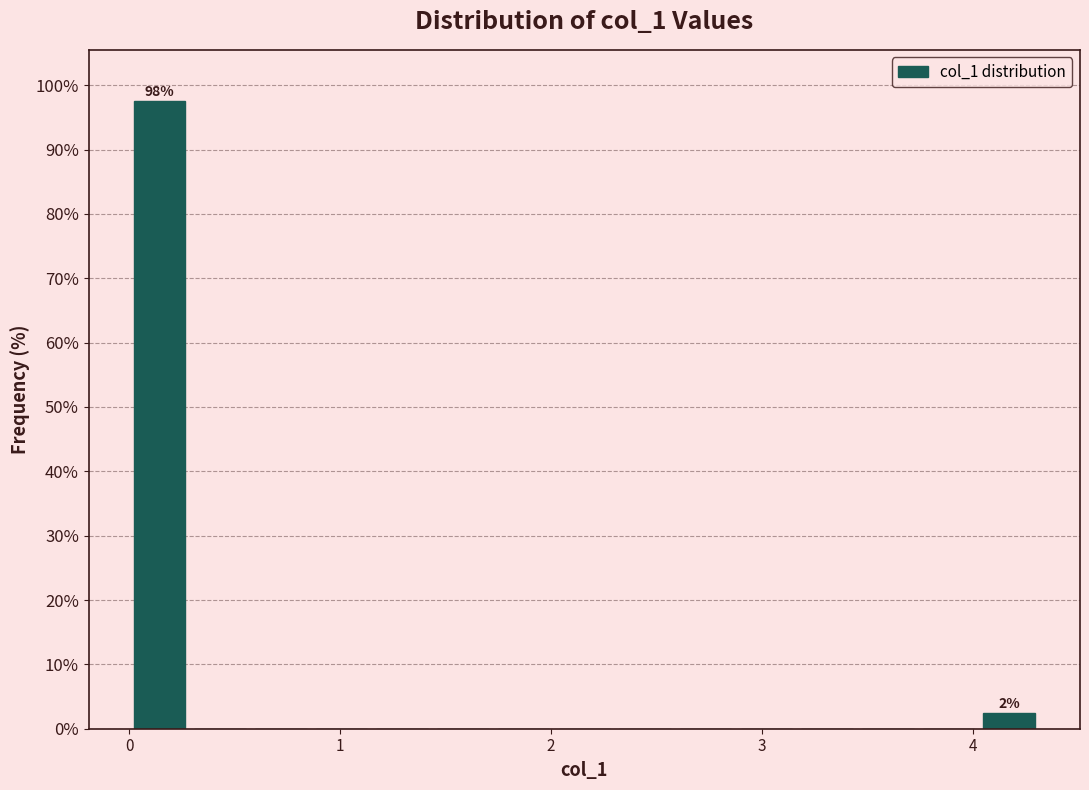

Around what value on the x-axis is the tallest bar? Give the approximate position of its centre, as read against the axis.

0.1